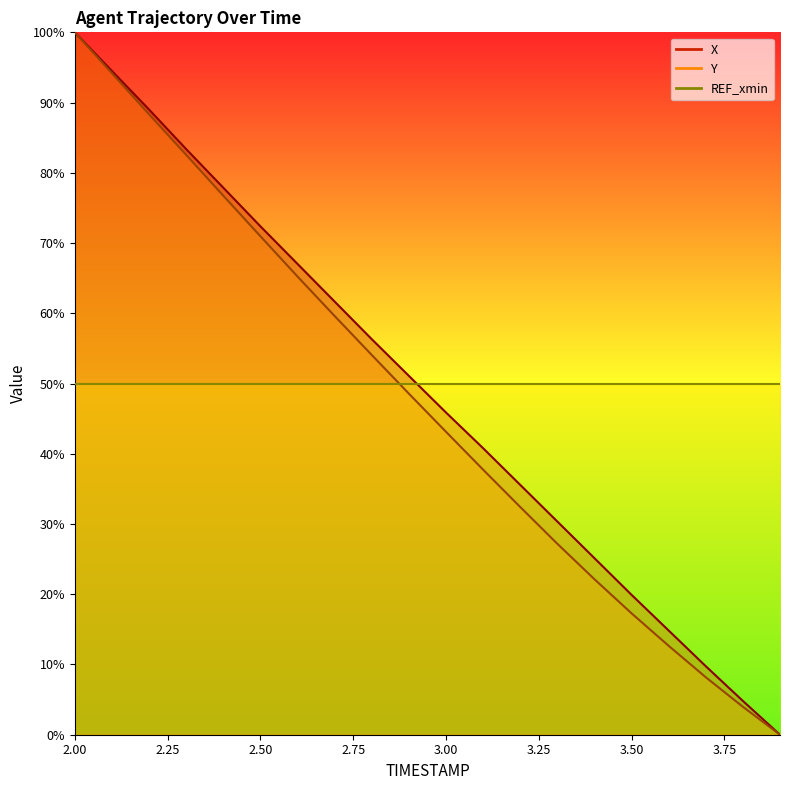

True or false: X and Y cross at least once.

False